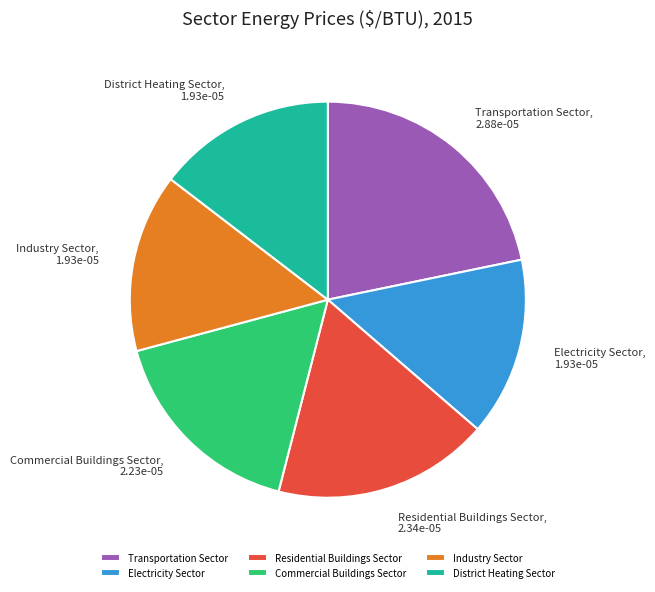

Which has a higher value, Residential Buildings Sector or District Heating Sector?

Residential Buildings Sector